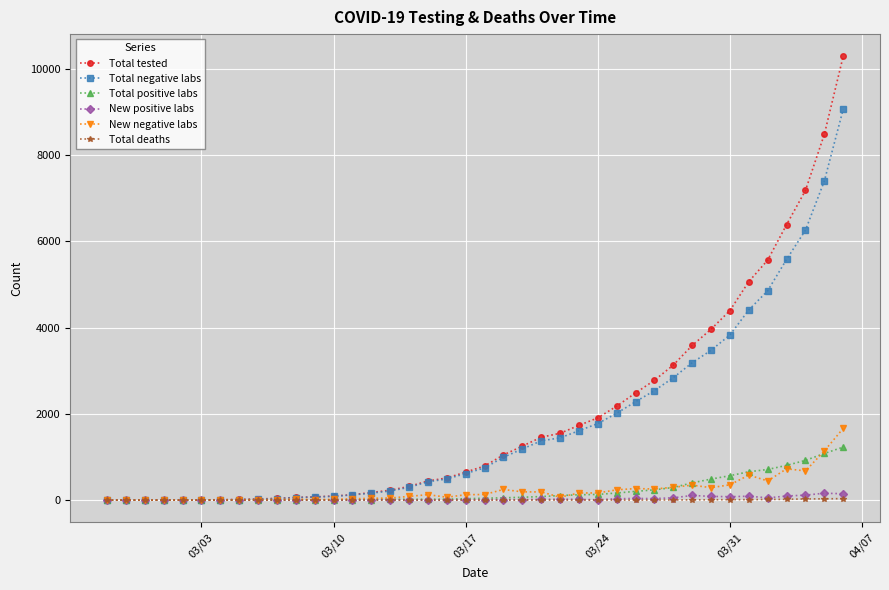

Which series has the largest total across all categories?

Total tested